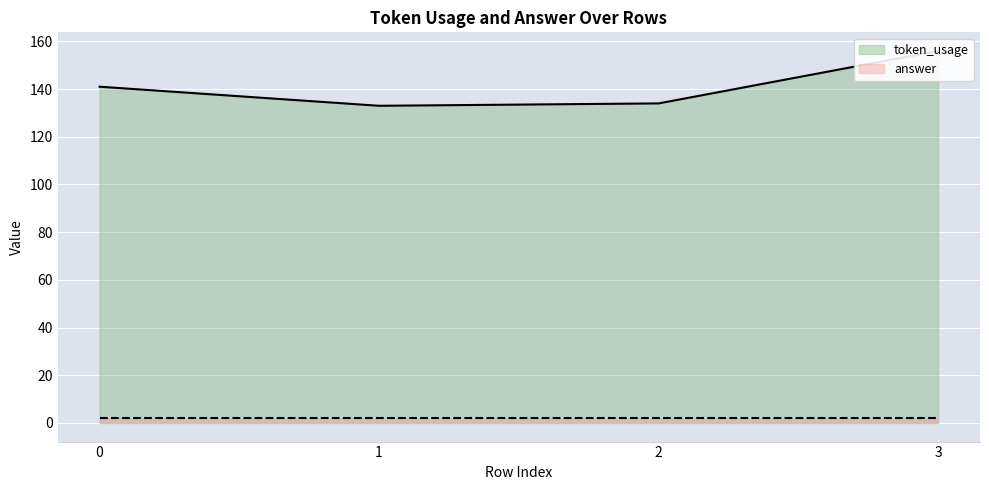

The chart shows a value of 156 at 3. True or false?

True